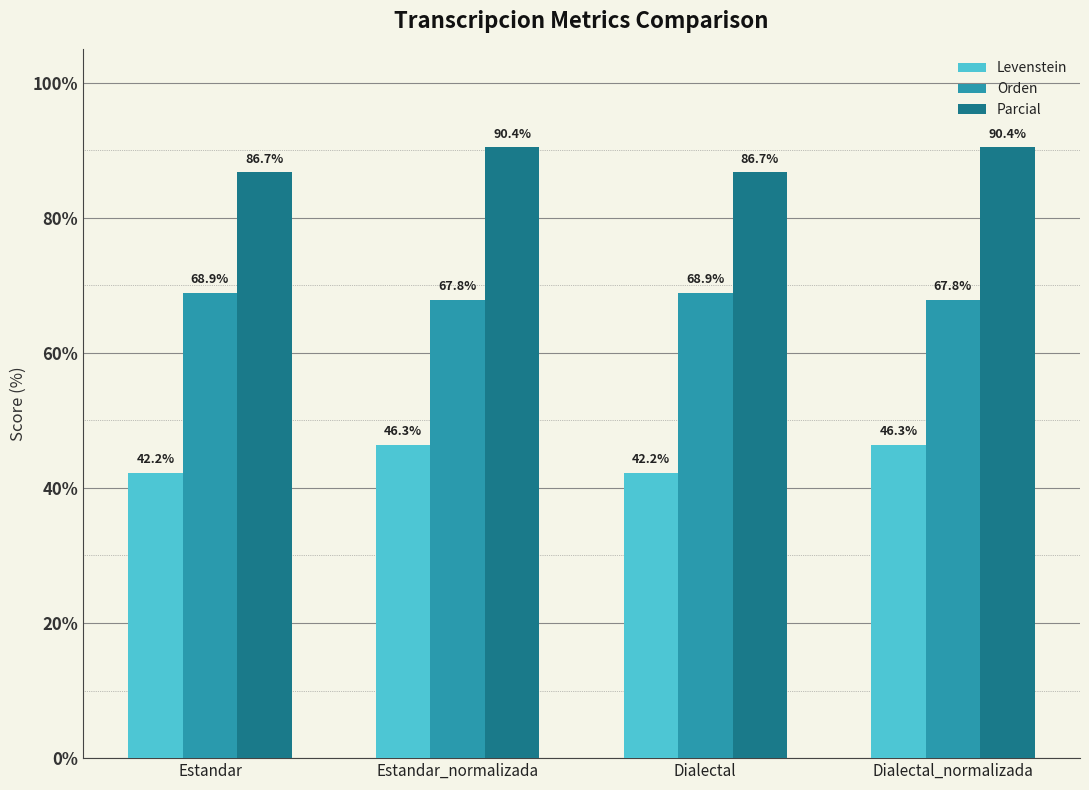

How many distinct data groups are displayed?

3